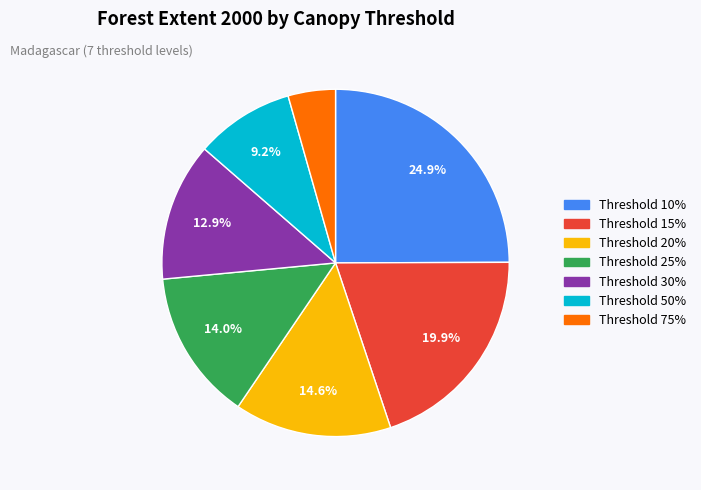

Count the number of slices in the pie.

7